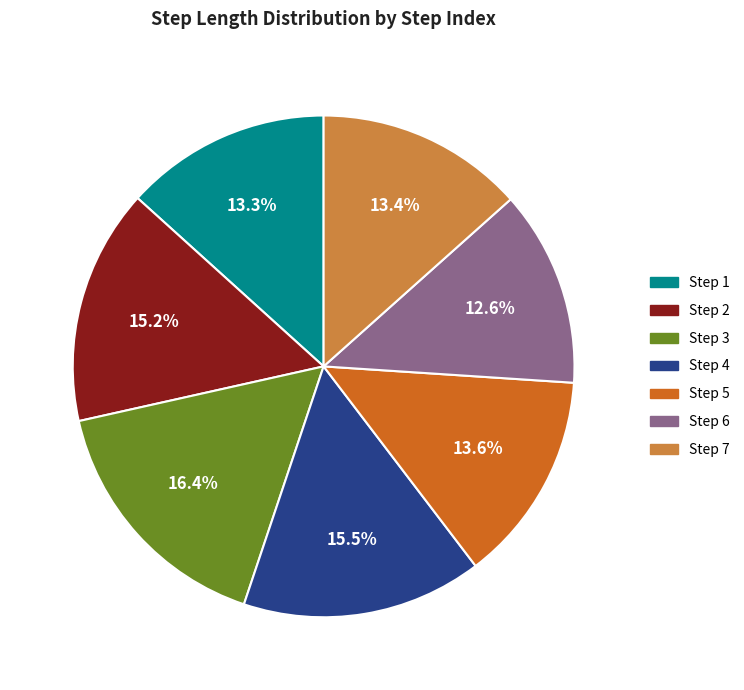

Does any single category account for the majority?

No